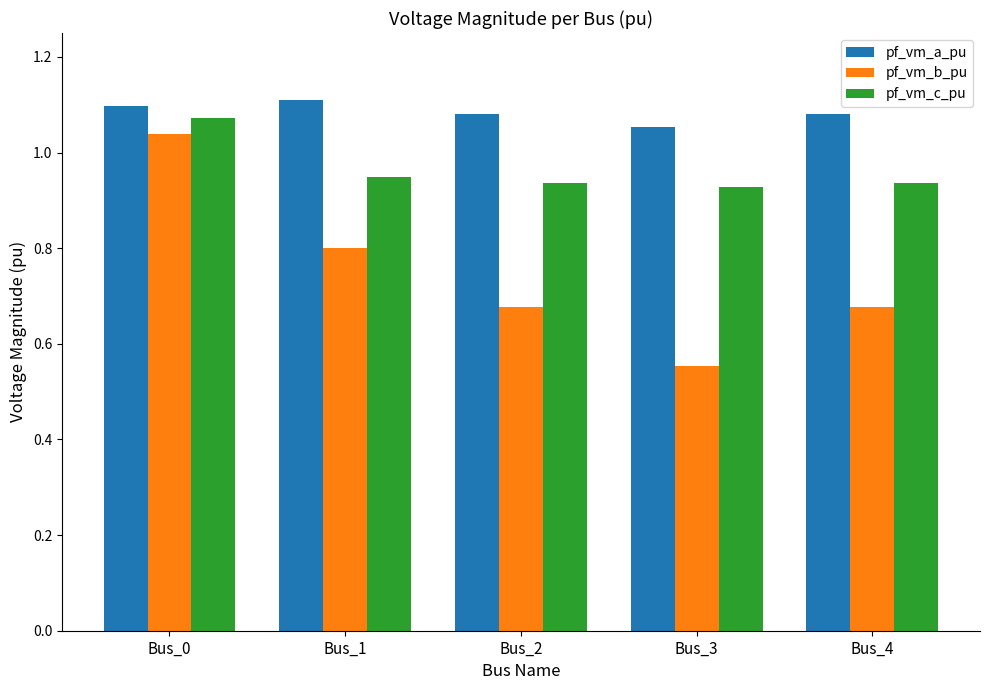

Which label corresponds to the smallest value in the chart?

Bus_3